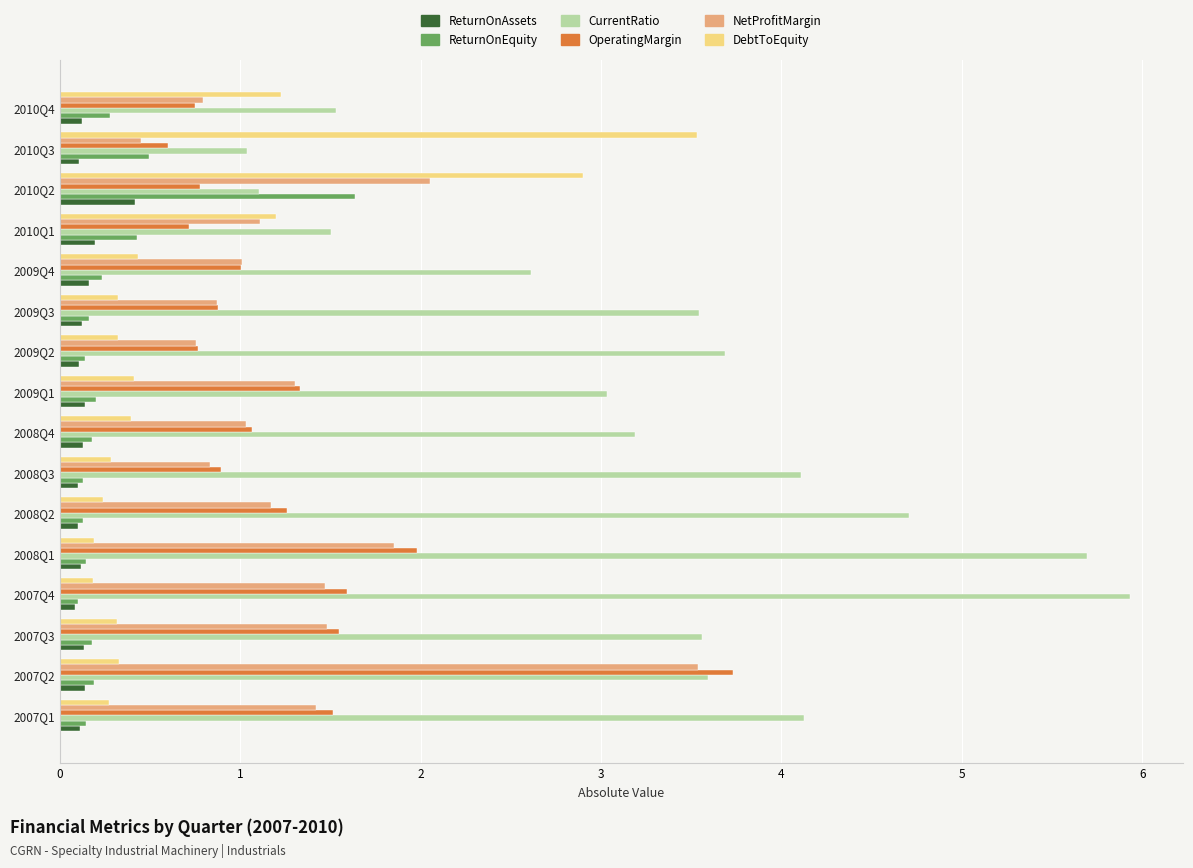

At which category is the sum across all series the highest?

2007Q2